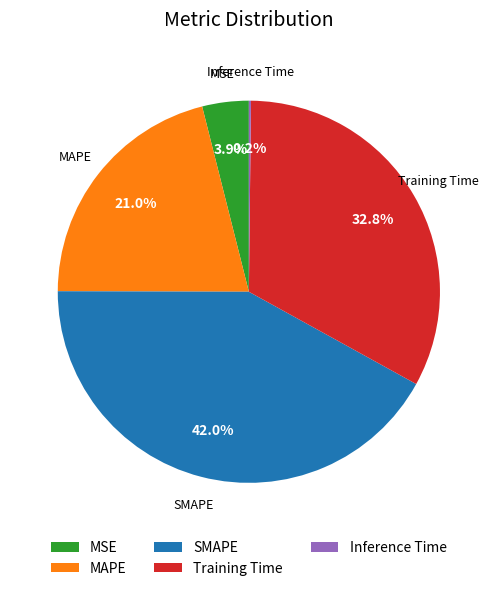

What is the largest slice in the pie chart?

SMAPE